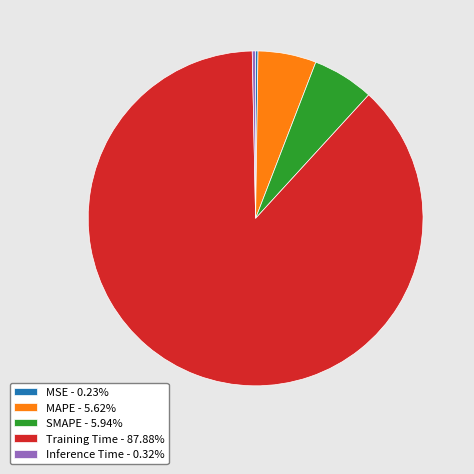

Is the sum of Inference Time - 0.32% and MAPE - 5.62% greater than half?

No